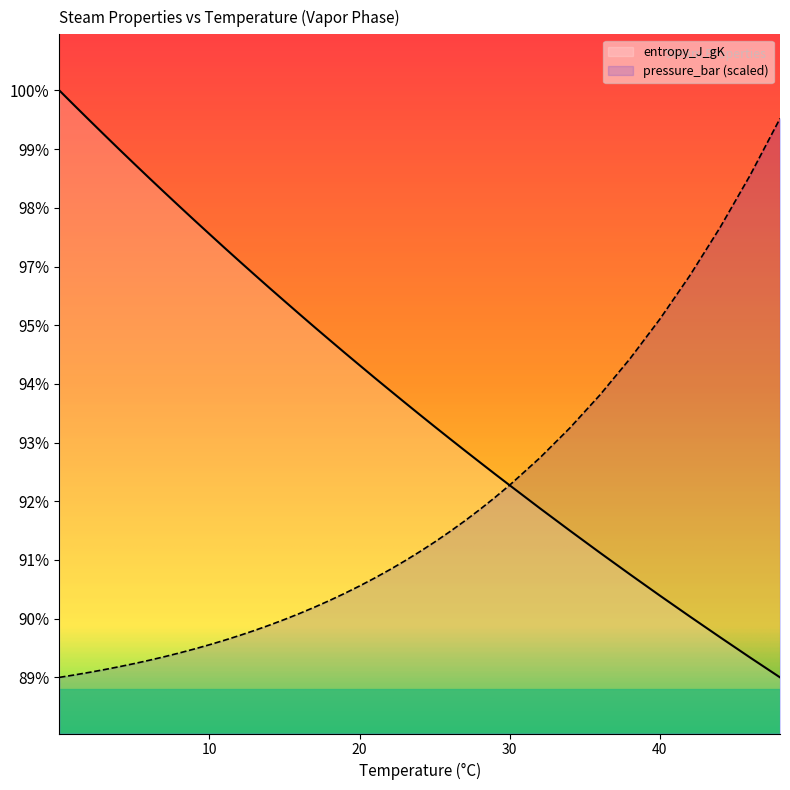

At how many categories does at least one series exceed 8?

40